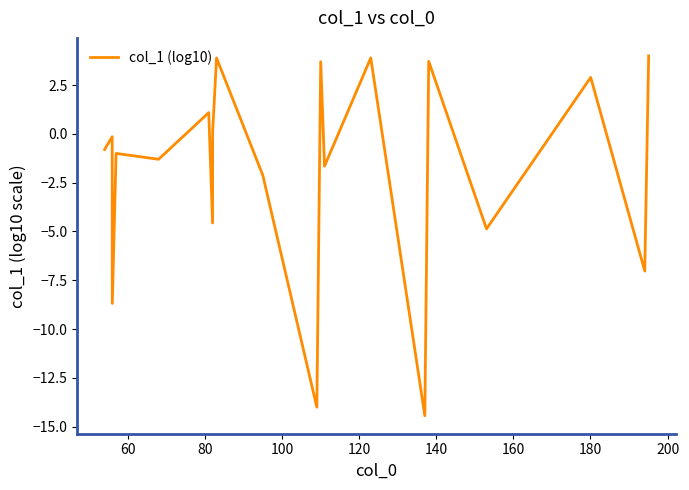

Does the chart display data point markers on the line(s)?

No